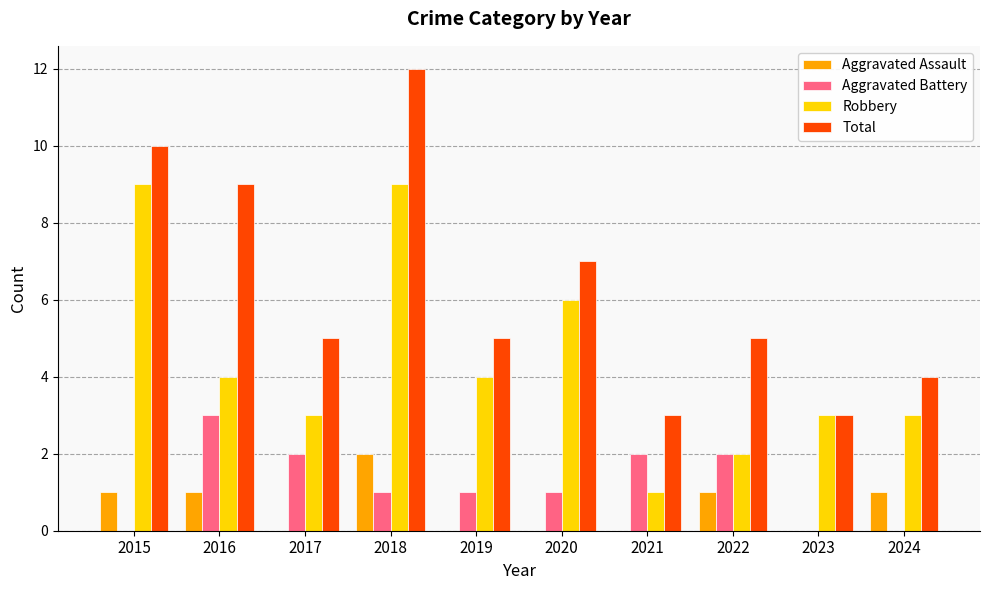

Which series changed the most between 2017 and 2018?

Total